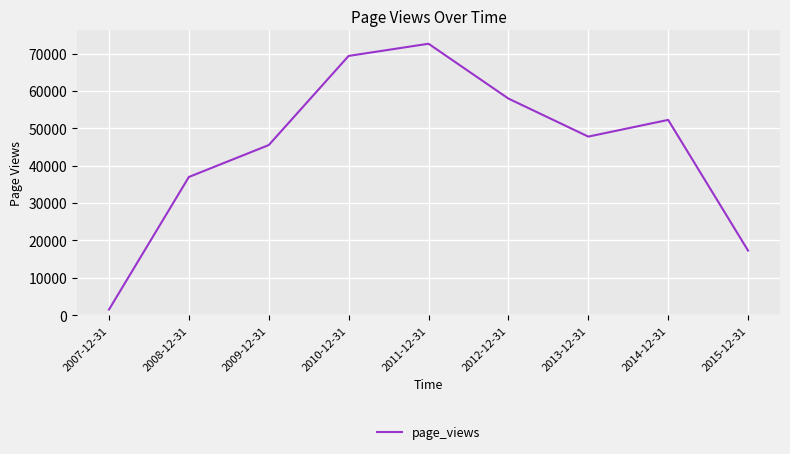

What is the difference between the maximum and minimum values?

71155